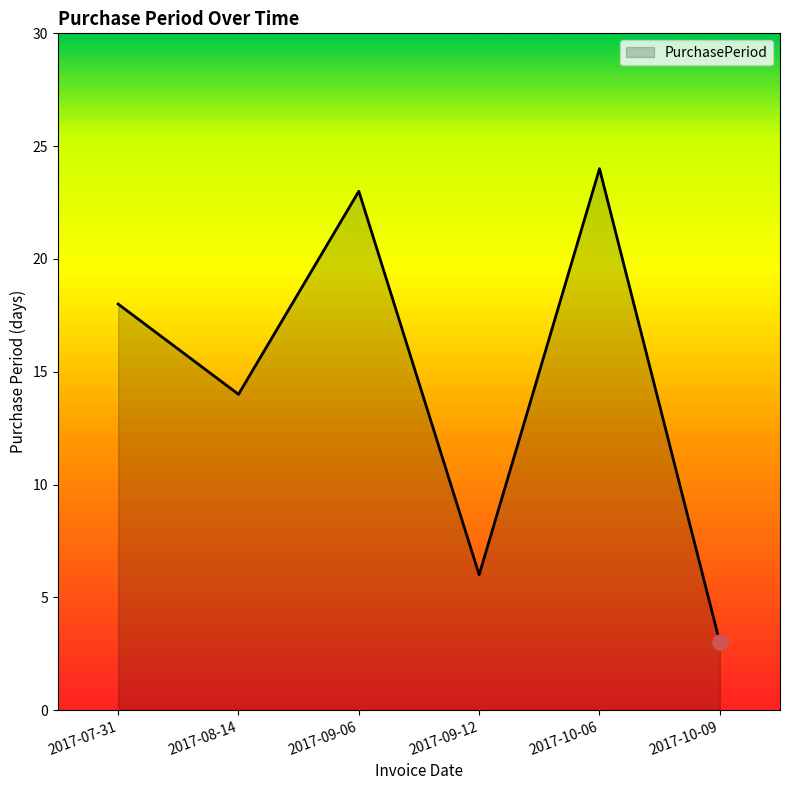

Between 2017-10-06 and 2017-09-06, which is larger?

2017-10-06